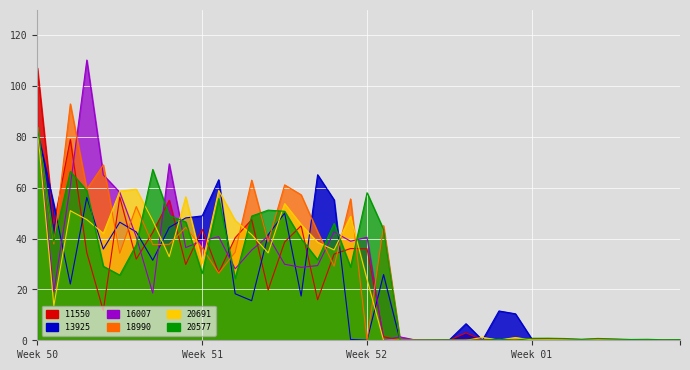

What value does the 11550 series have at 18?

33.9